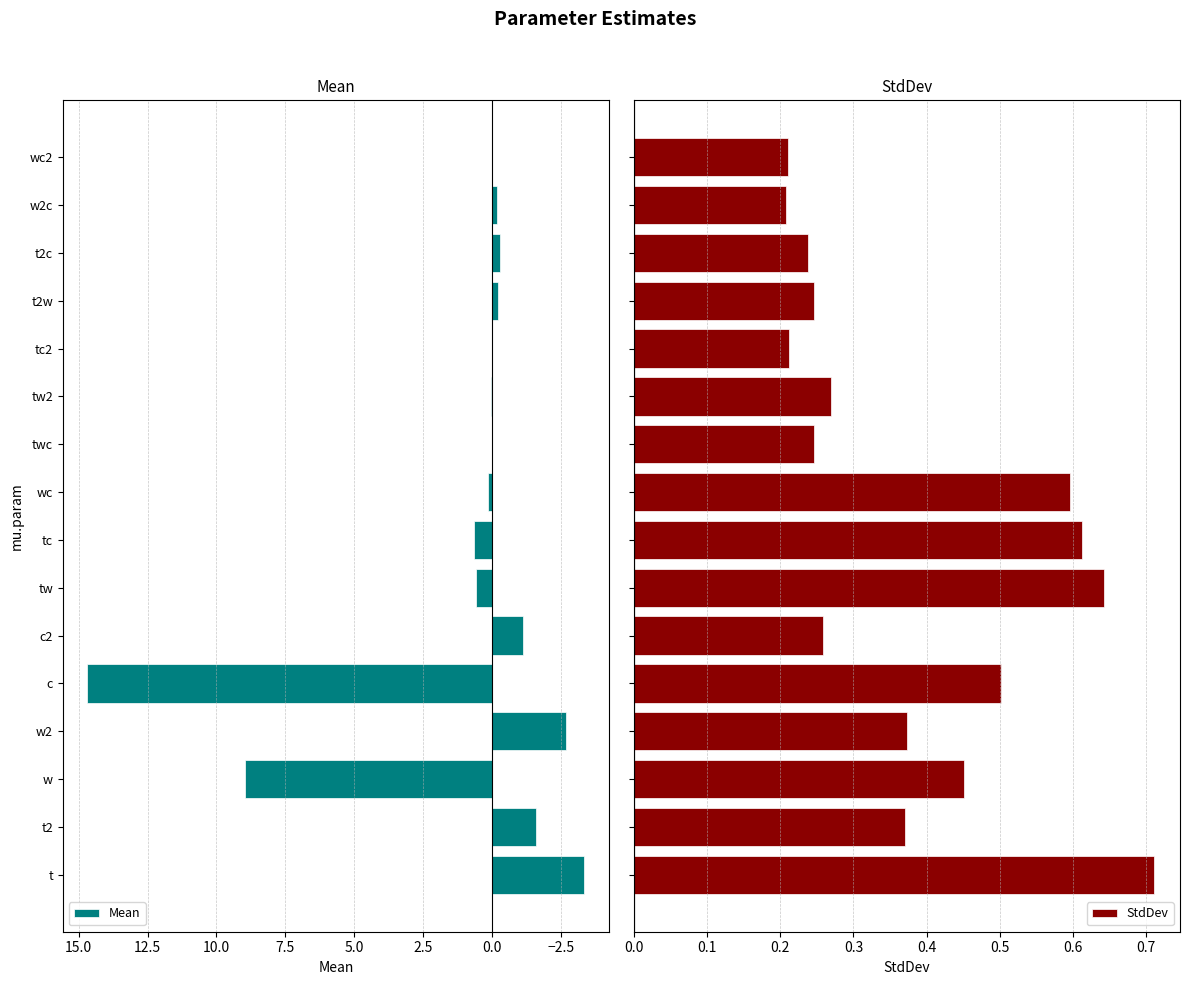

What is the maximum value shown in the chart?

14.7